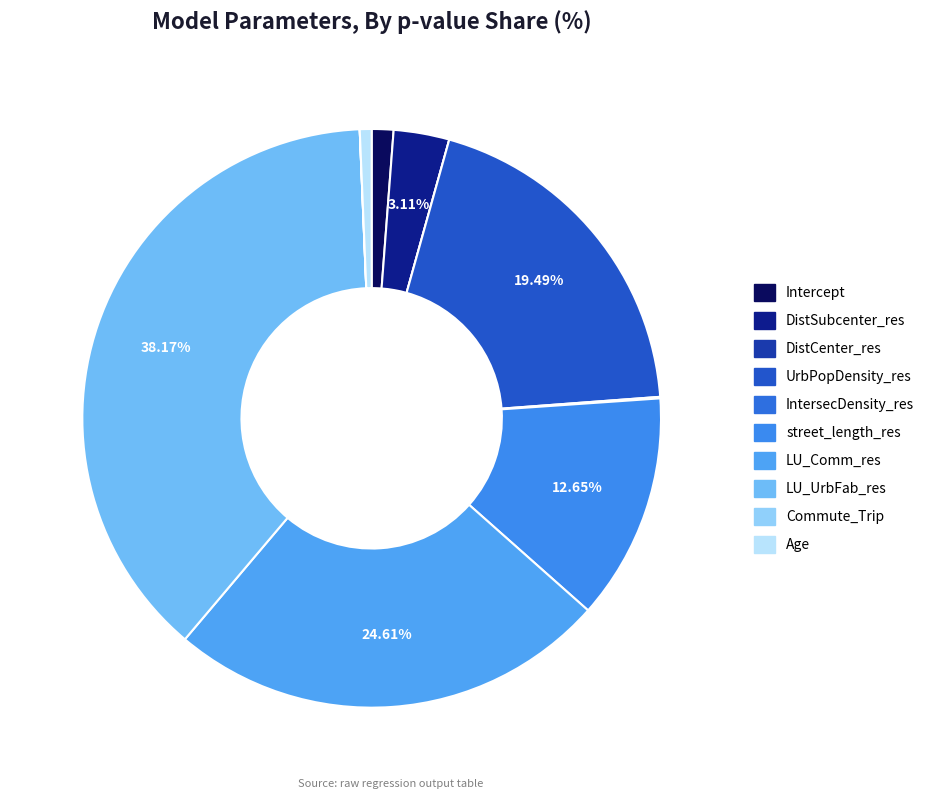

Rank the categories by value from lowest to highest.

DistCenter_res, Commute_Trip, IntersecDensity_res, Age, Intercept, DistSubcenter_res, street_length_res, UrbPopDensity_res, LU_Comm_res, LU_UrbFab_res